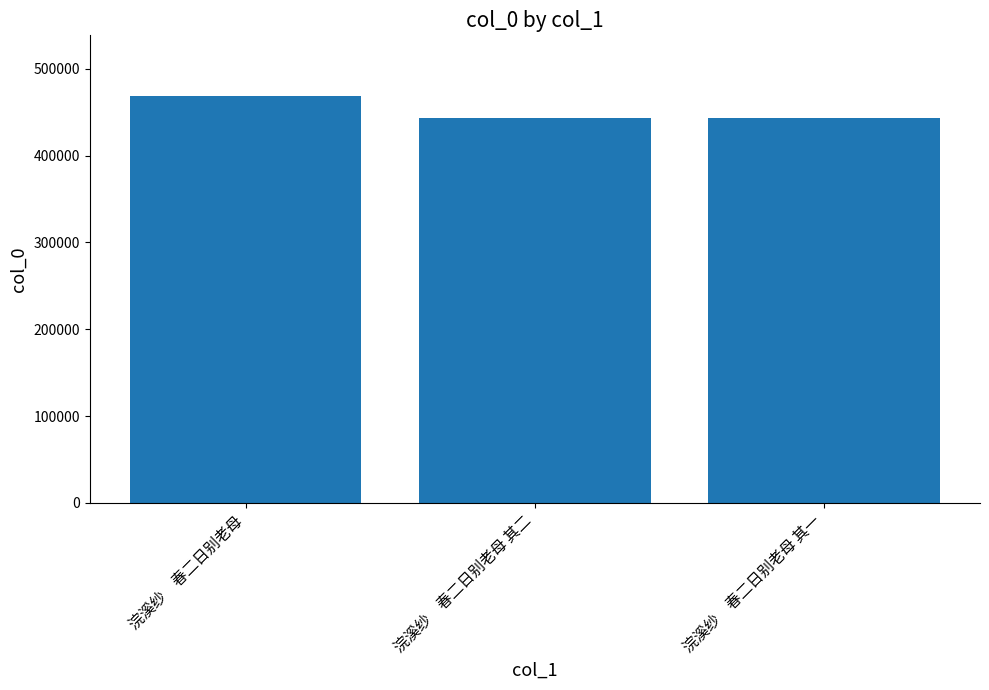

What is the change in value from 浣溪纱　春二日别老母 其二 to 浣溪纱　春二日别老母 其一?

-1